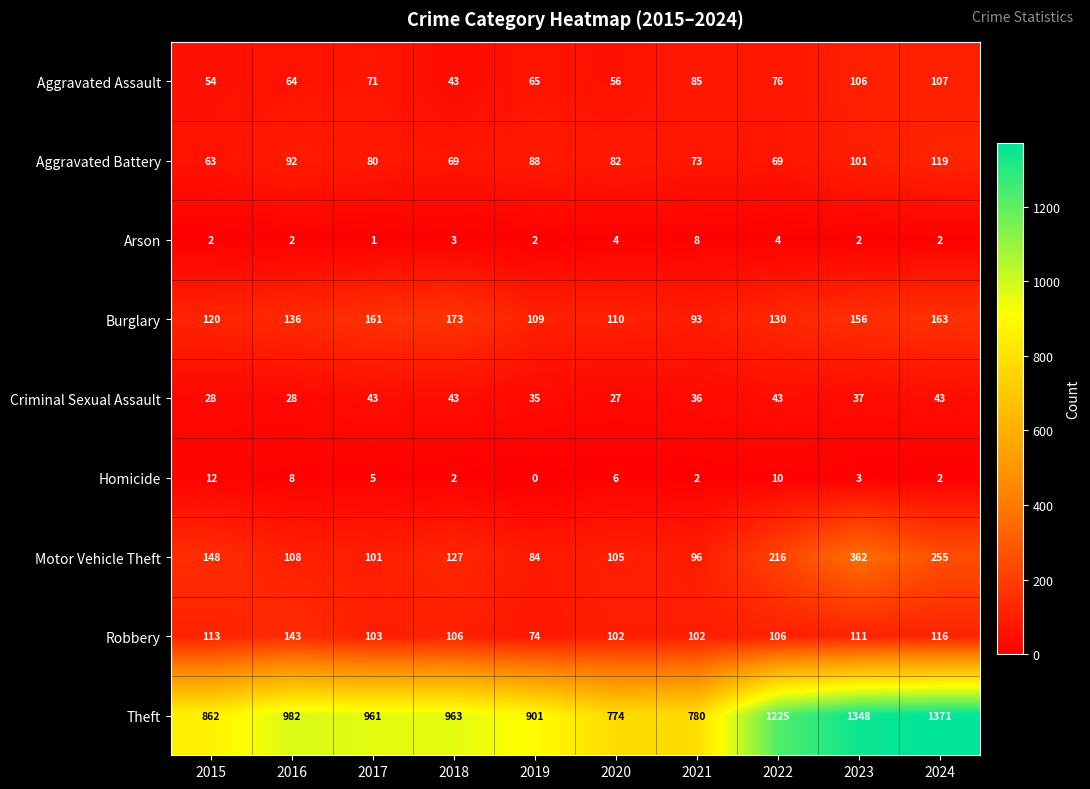

Which series has the largest total across all categories?

Theft